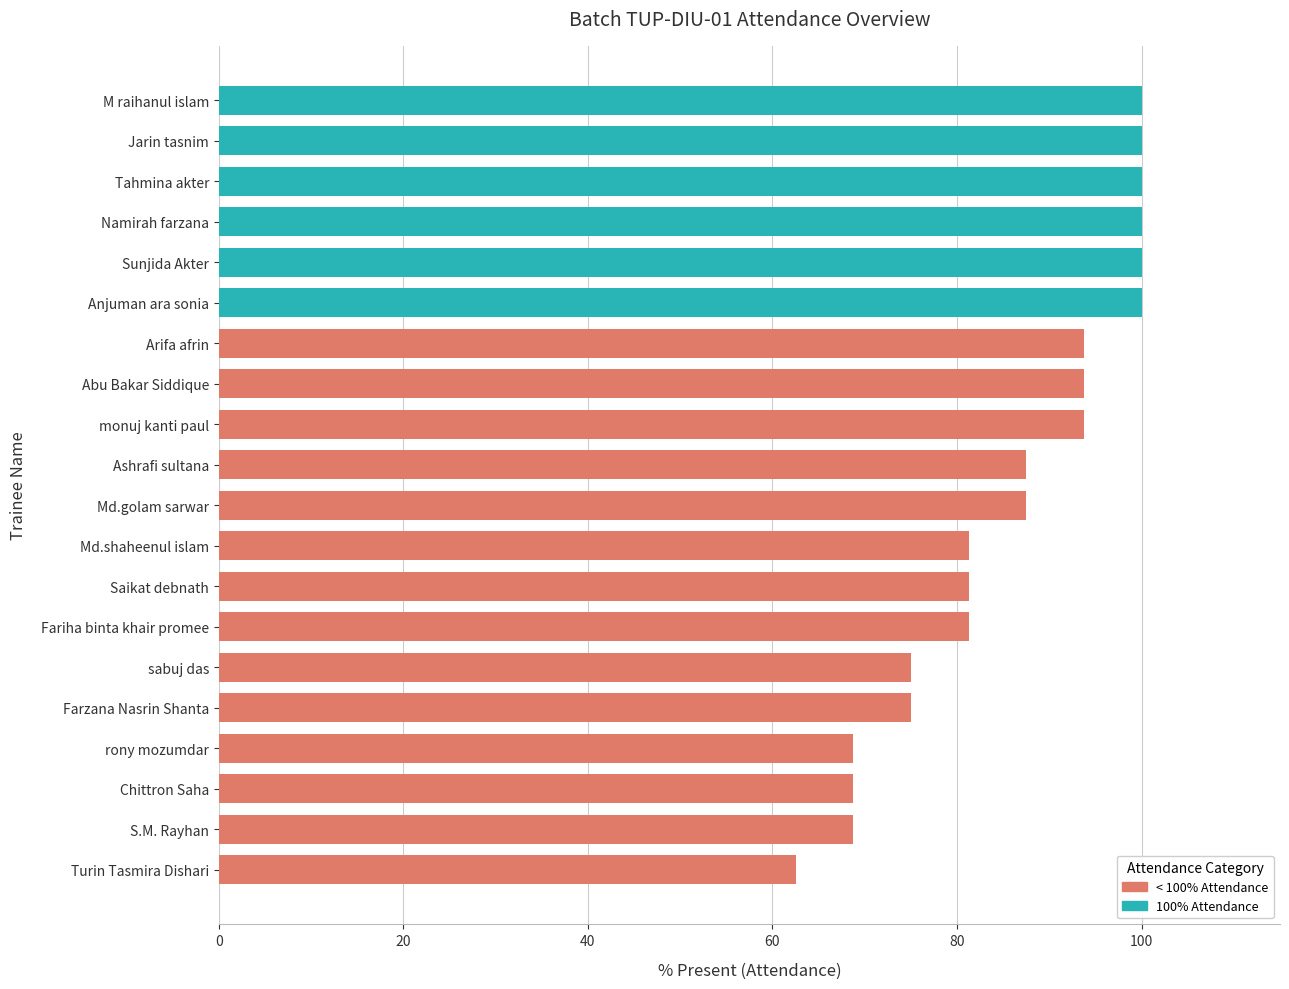

What is the sum of all # of days Present values?

275.0